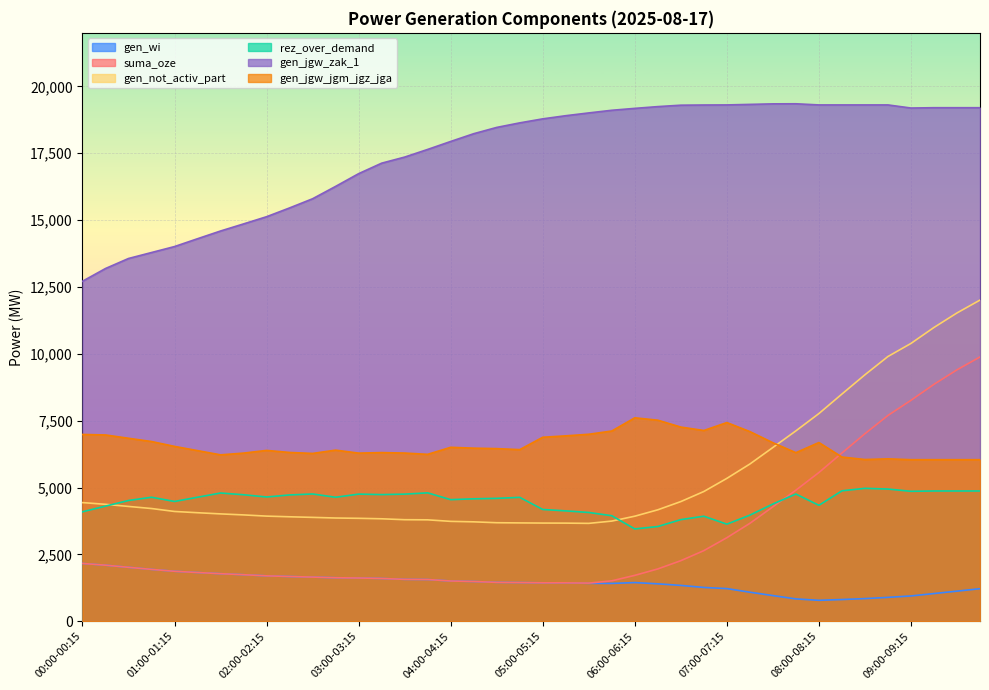

What is the minimum value shown in the chart?

782